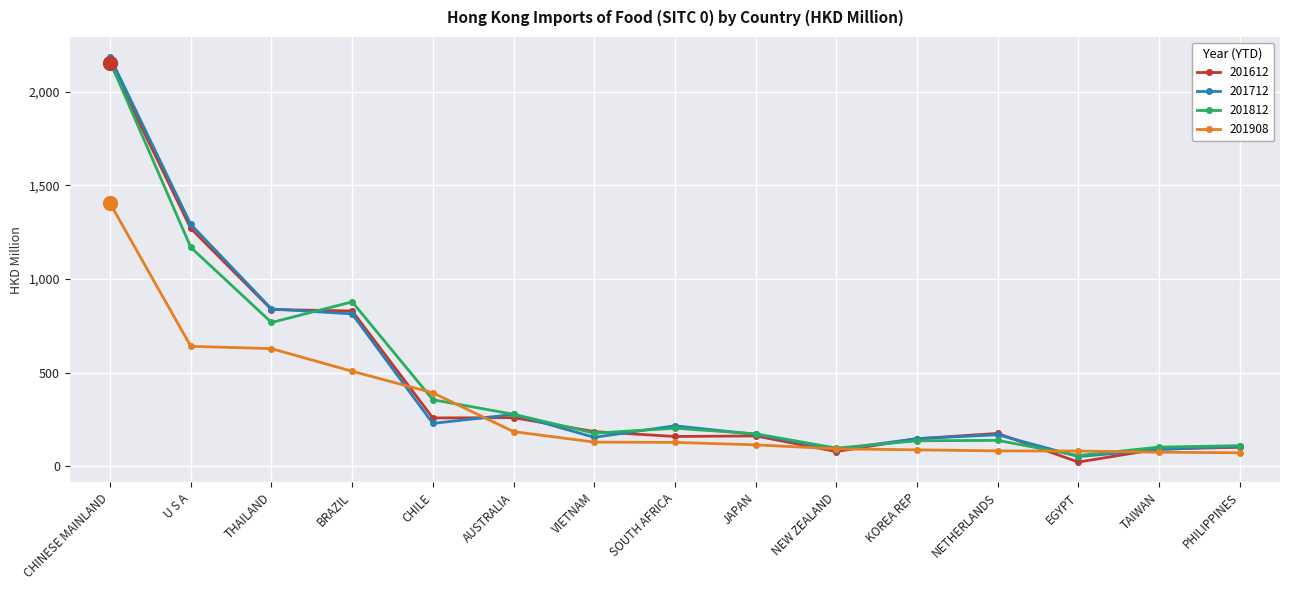

Does the chart display data point markers on the line(s)?

Yes